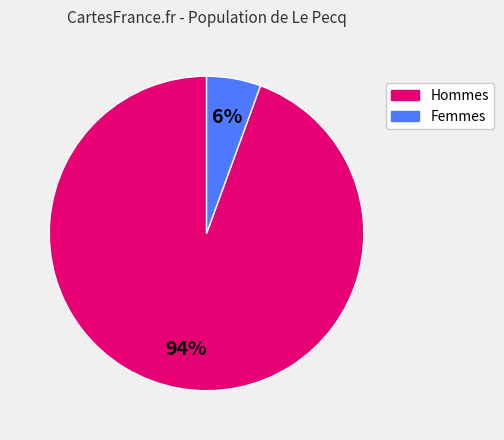

Which category has the smallest portion of the pie?

Femmes